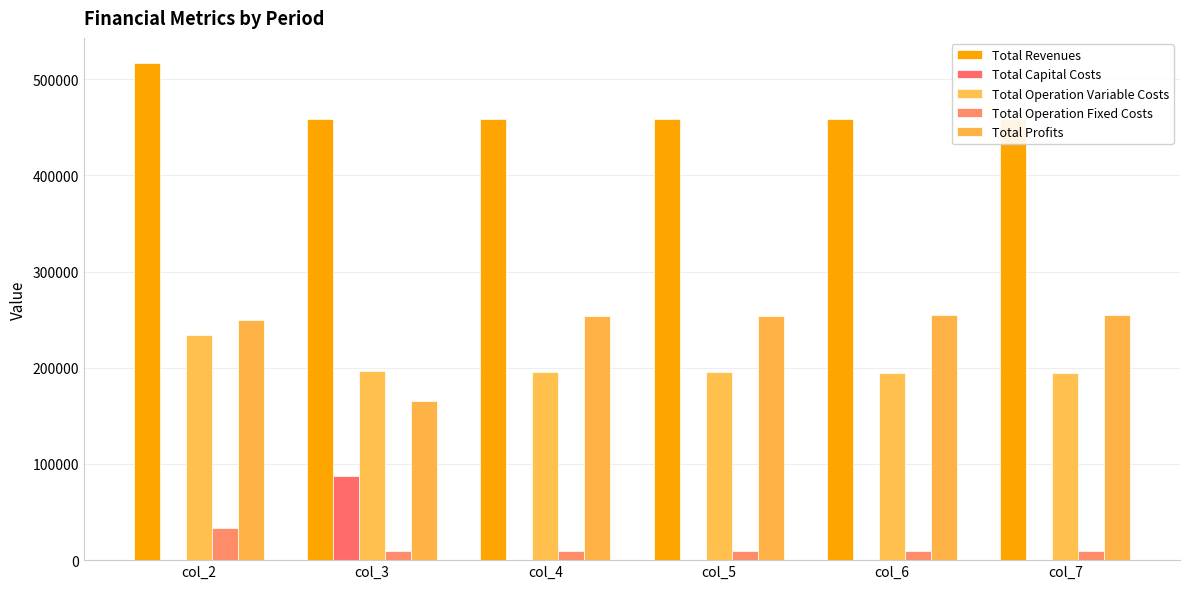

The value of Total Capital Costs at col_5 is 0.0. True or false?

True